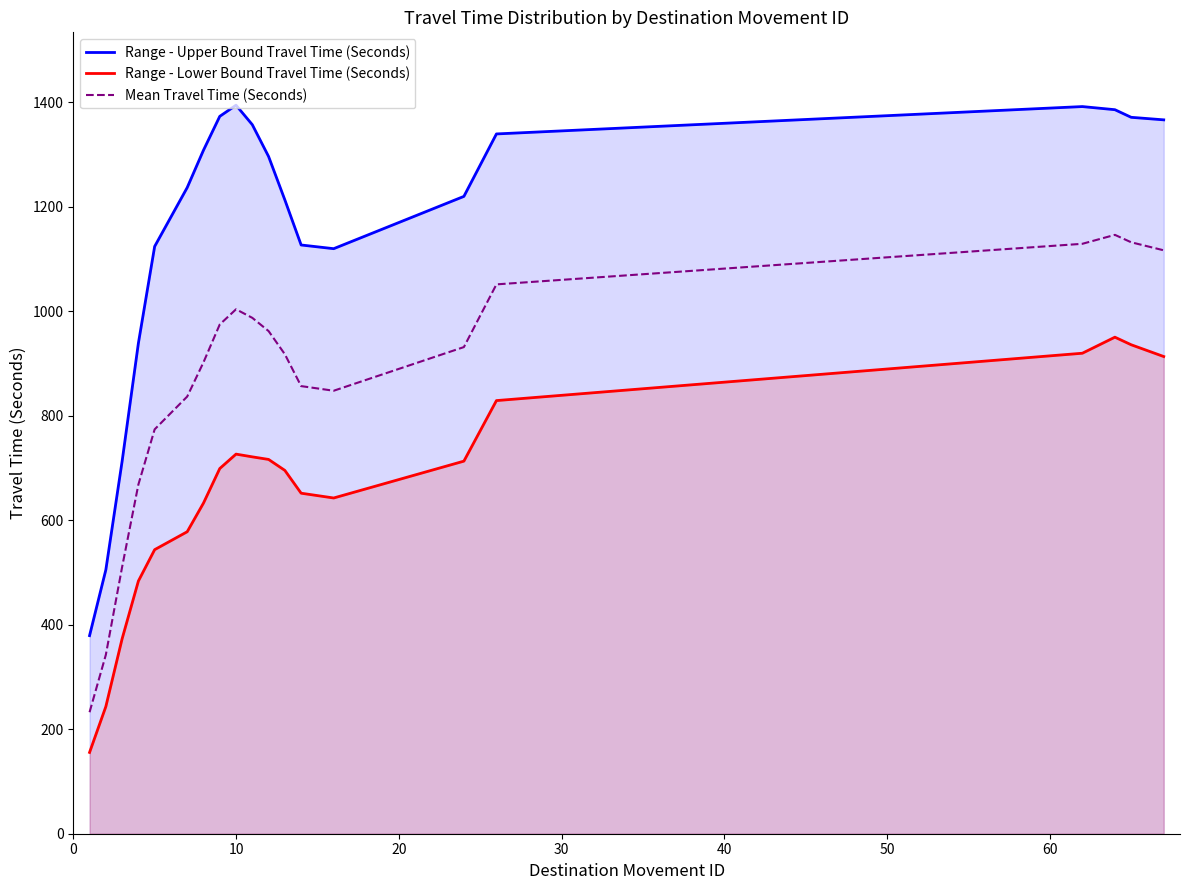

How many interior local valleys does the Mean Travel Time (Seconds) series have?

1